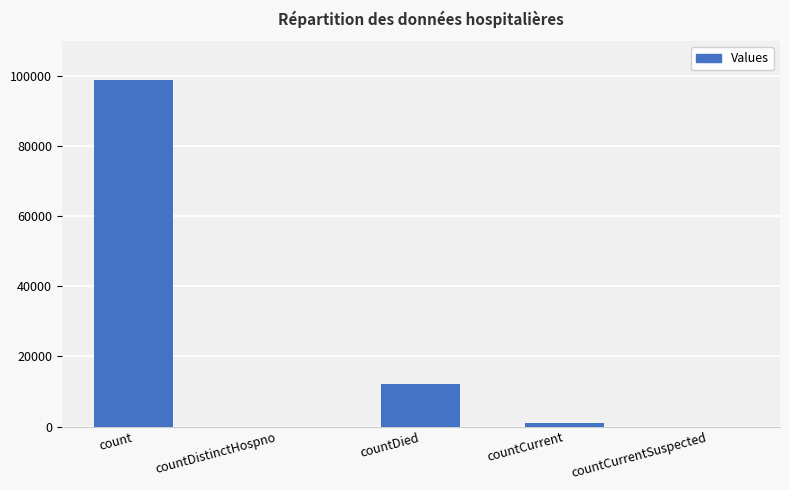

What is the average value?

22442